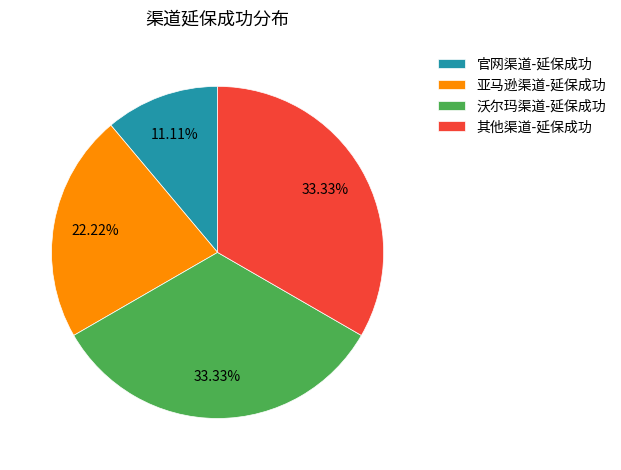

What is the ratio of the value at 其他渠道-延保成功 to the value at 沃尔玛渠道-延保成功?

1.0